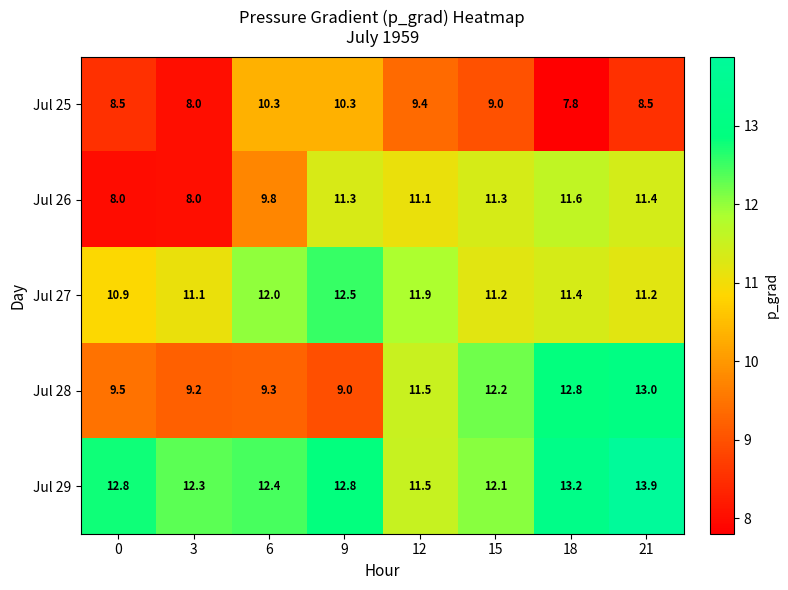

The value of Jul 29 at 0 is 12.8. True or false?

True